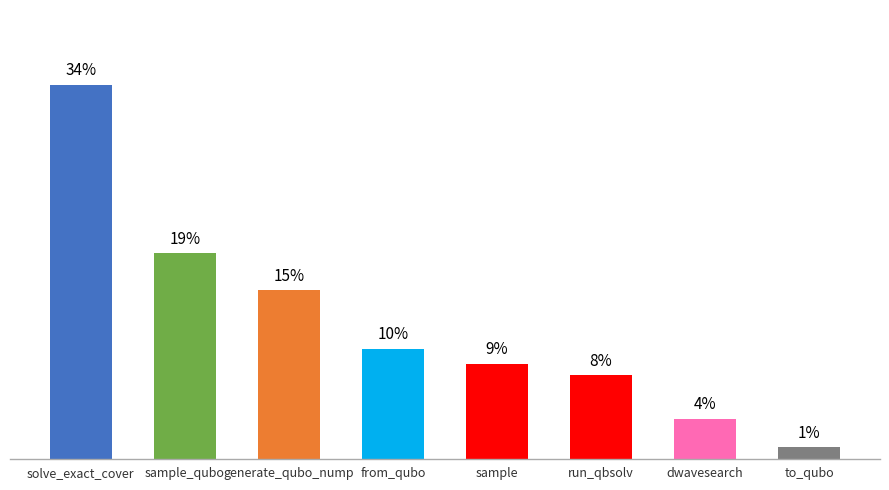

Does the chart contain stacked bars?

No